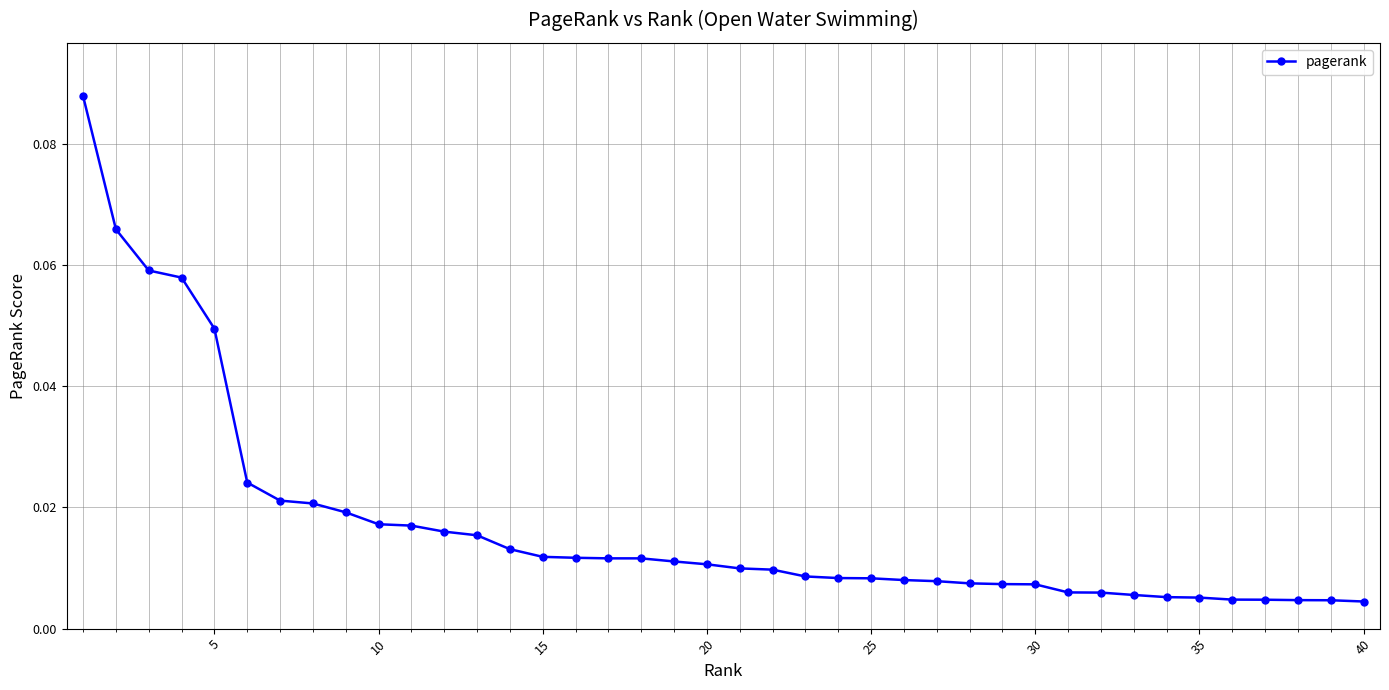

What is the sum of all values?

0.7